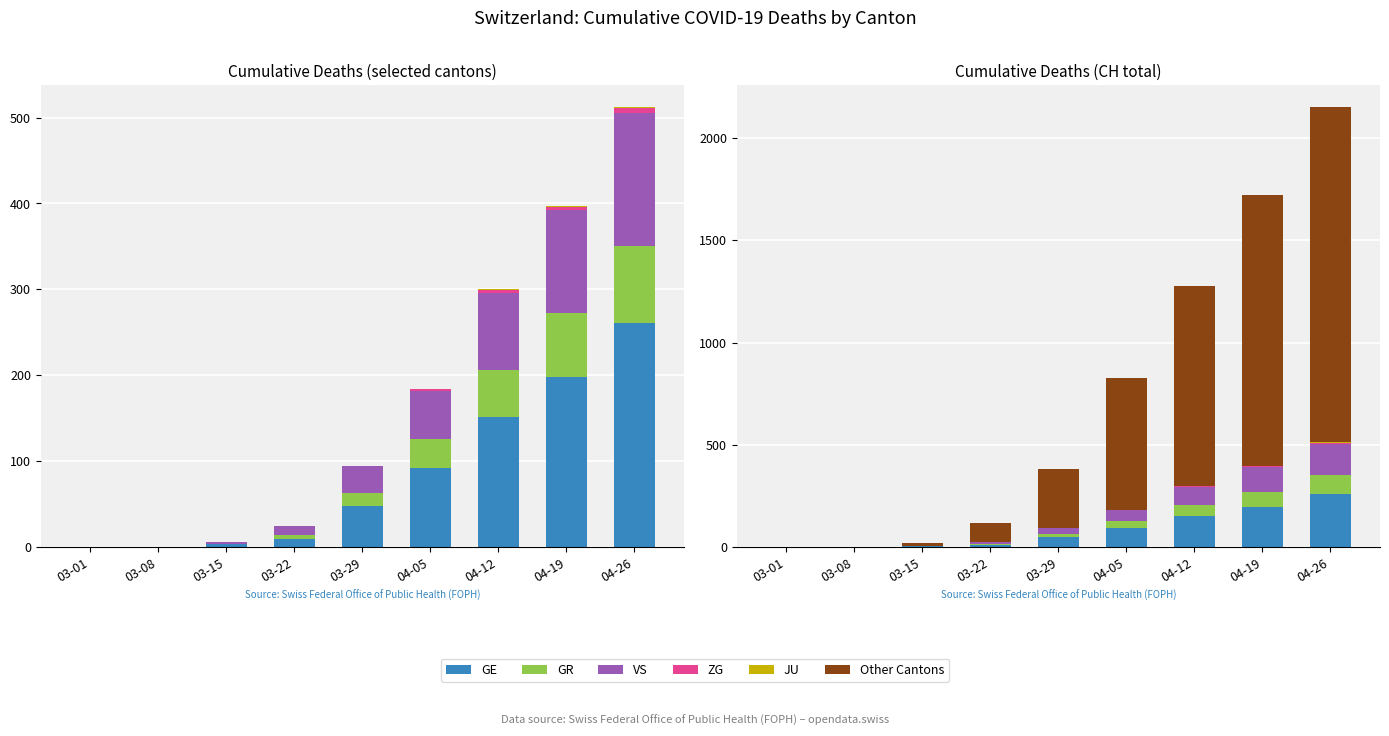

Which series has the largest total across all categories?

Other Cantons